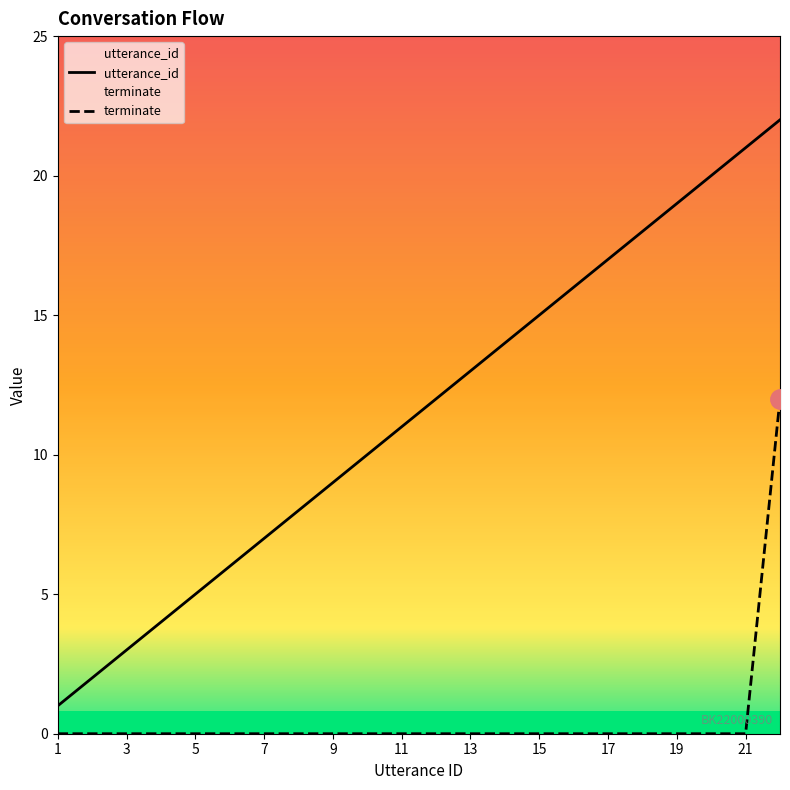

What is the difference between the maximum and minimum values in the utterance_id series?

21